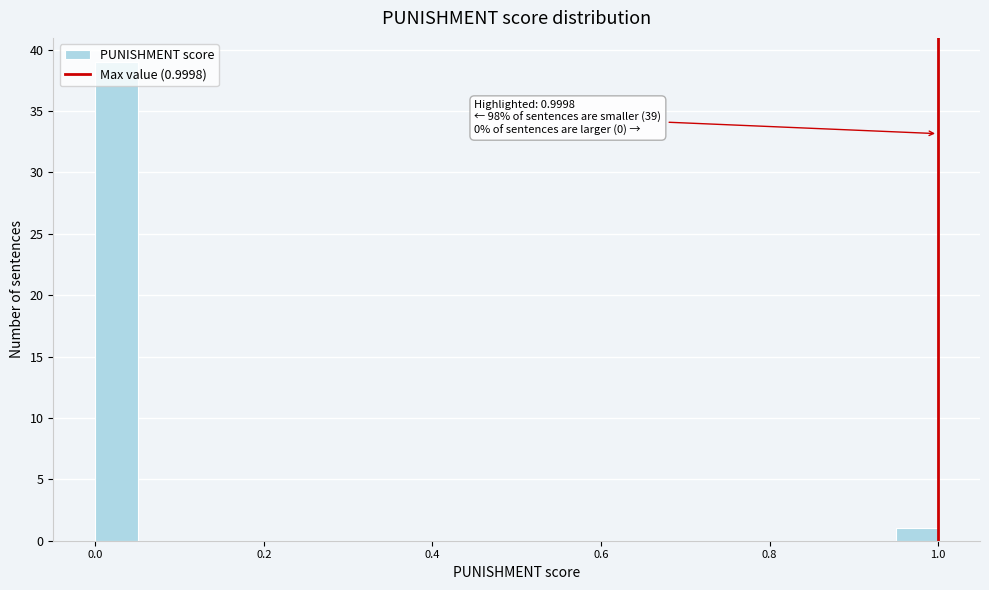

Read against the x-axis, roughly where is the centre of the tallest bar?

0.02